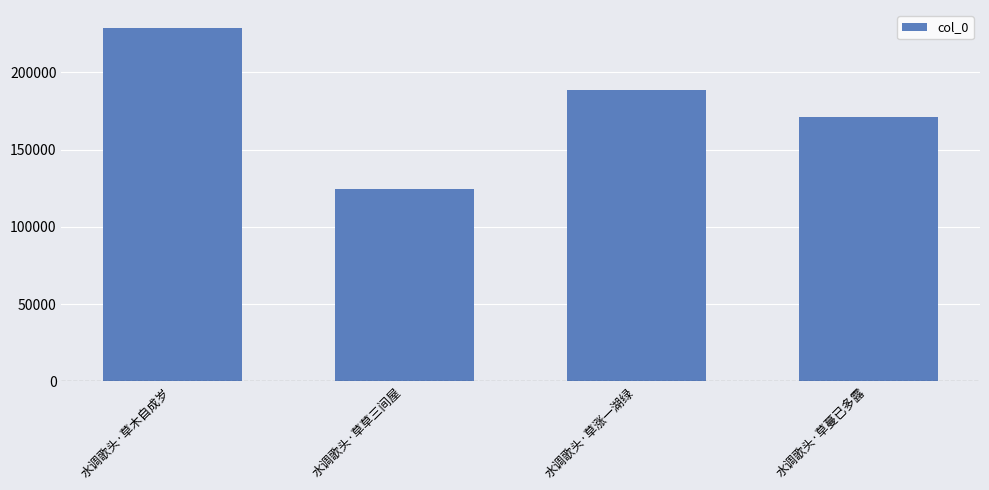

Reading left to right, what are all the values shown in this chart?

水调歌头·草木自成岁=228829	水调歌头·草草三间屋=124353	水调歌头·草涨一湖绿=188282	水调歌头·草蔓已多露=171054